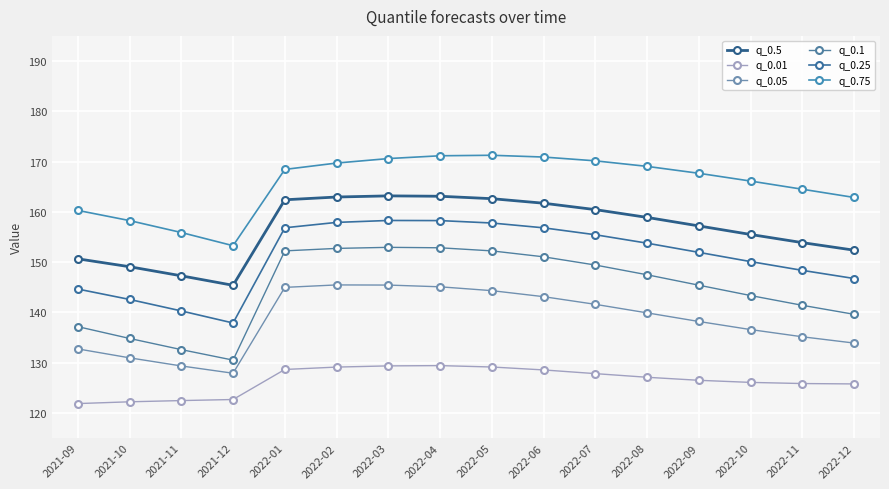

Does the chart have visible grid lines?

Yes